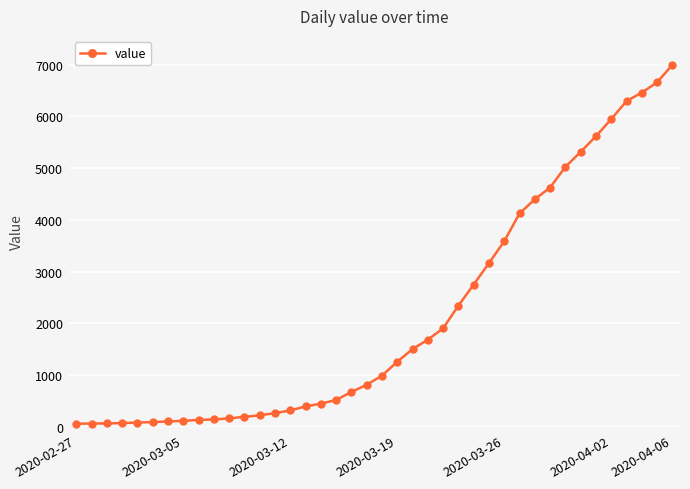

What is the greatest value displayed?

6995